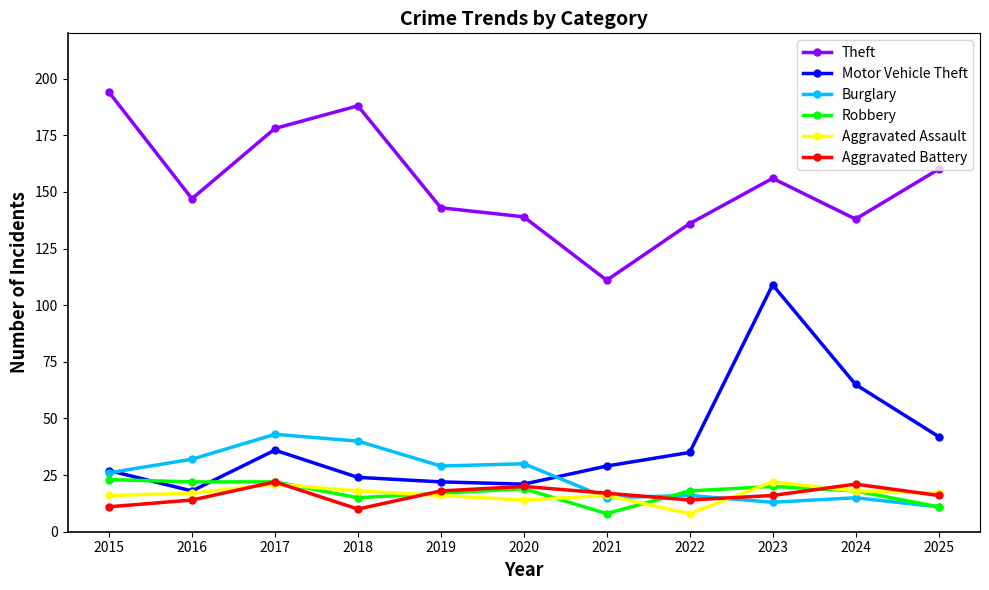

True or false: Motor Vehicle Theft has more than 2 interior local peaks.

False